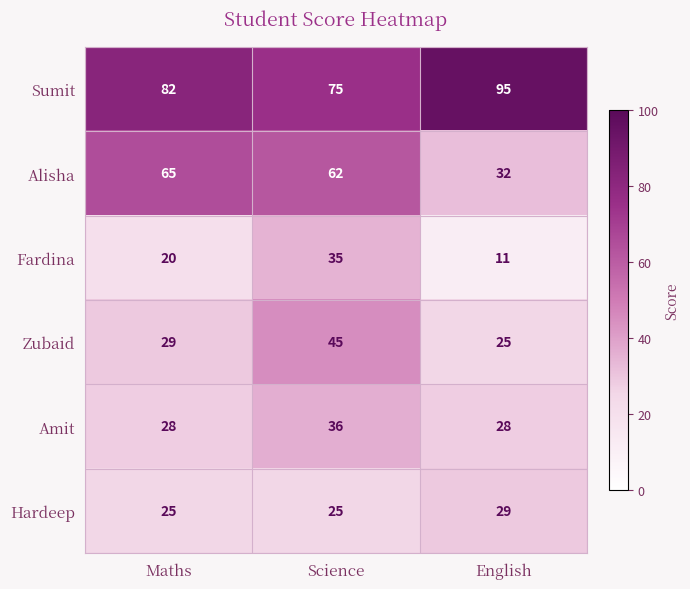

What is the difference between the second highest and minimum values in the Alisha series?

30